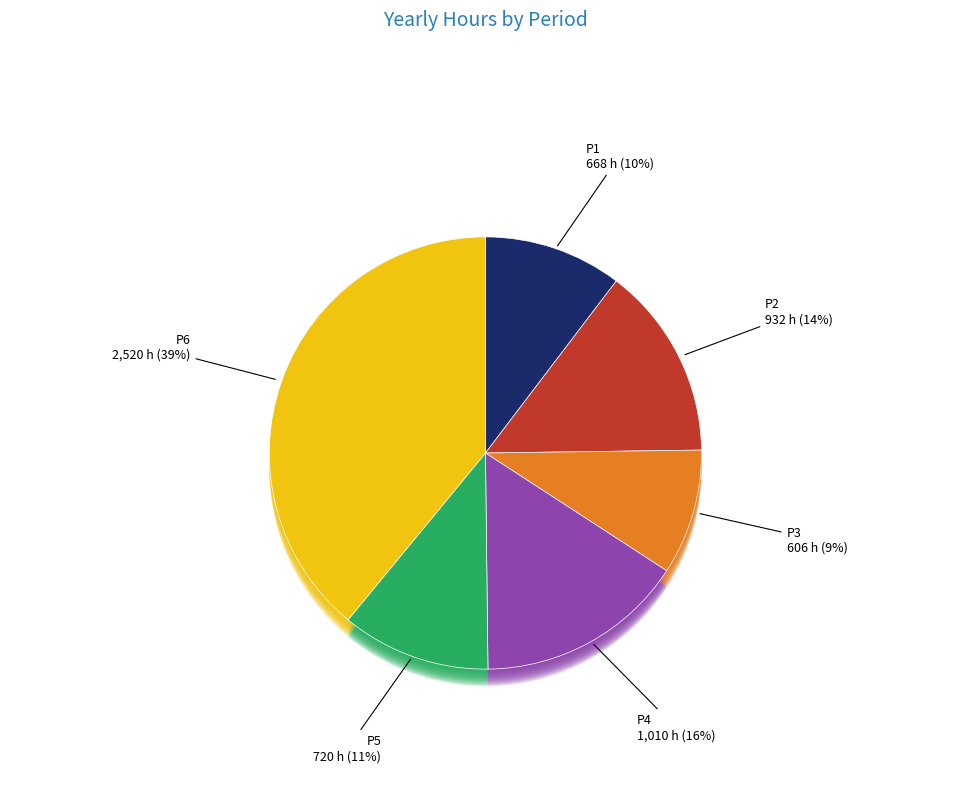

How many slices are in this pie chart?

6